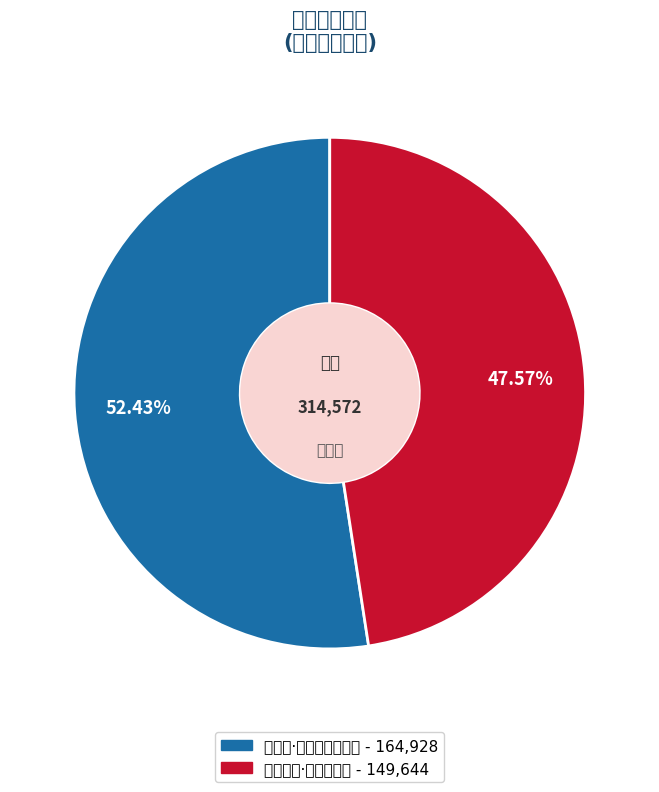

To the nearest percent, what is the difference between the largest and smallest slice percentages?

5%